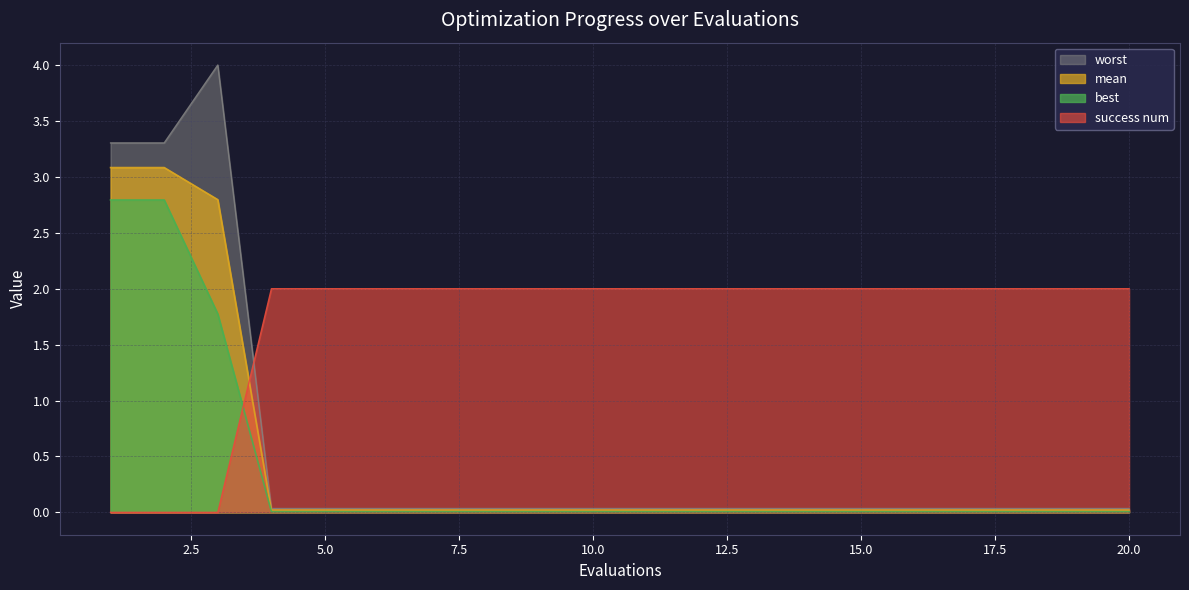

At which label is worst closest to 2?

1